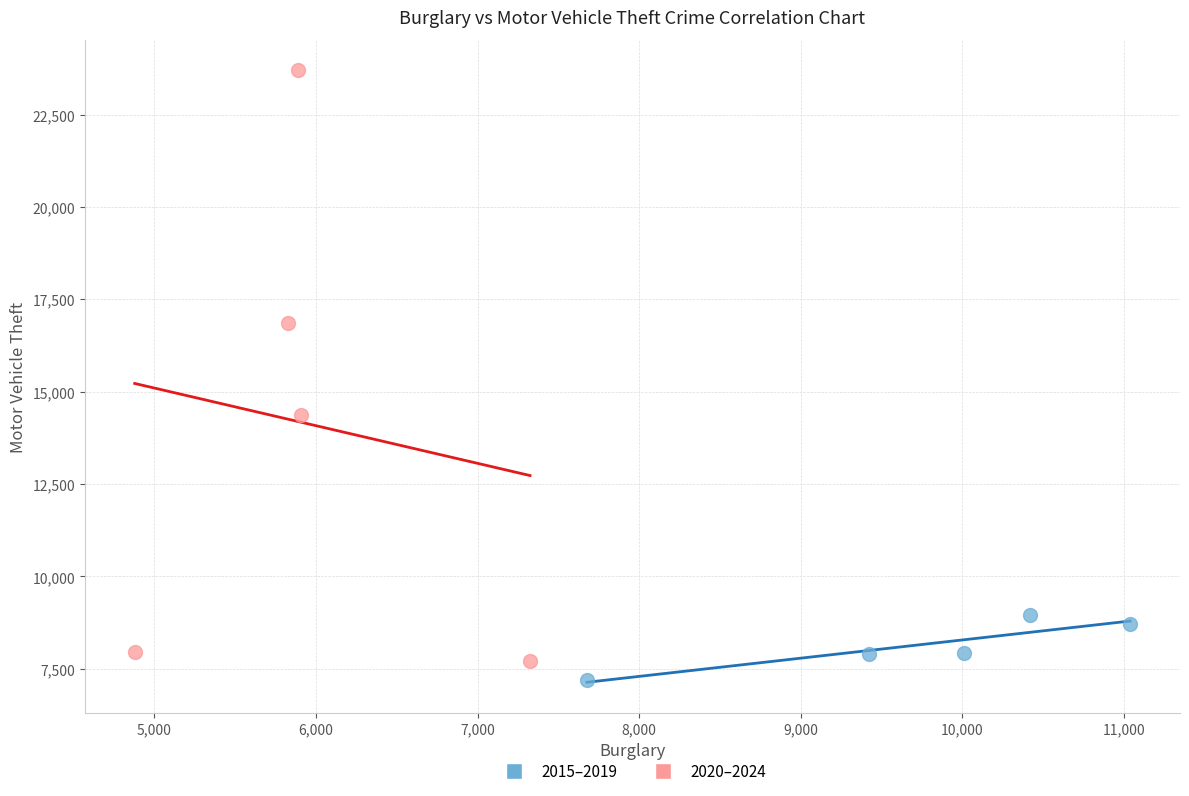

Which series reaches the maximum Y coordinate?

2020–2024